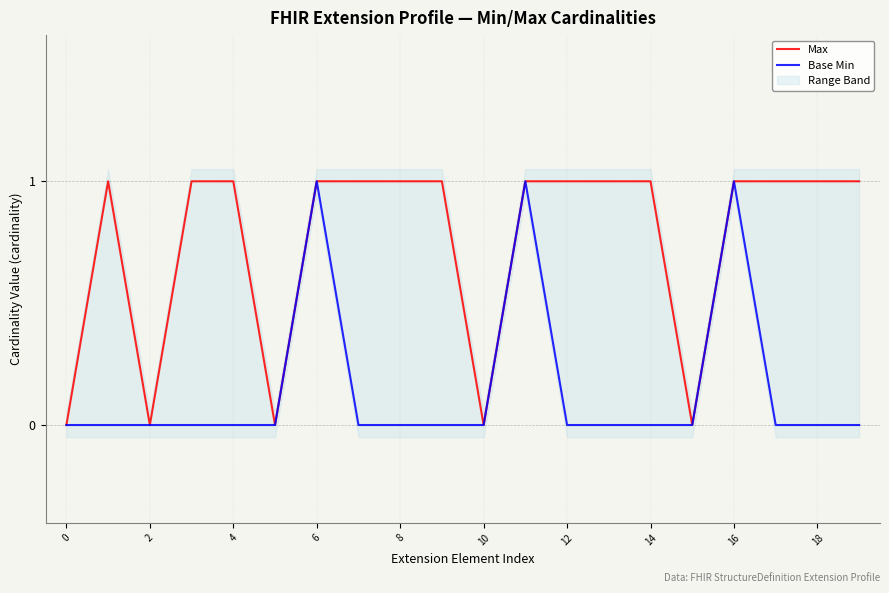

Where is the first local minimum for Max?

2